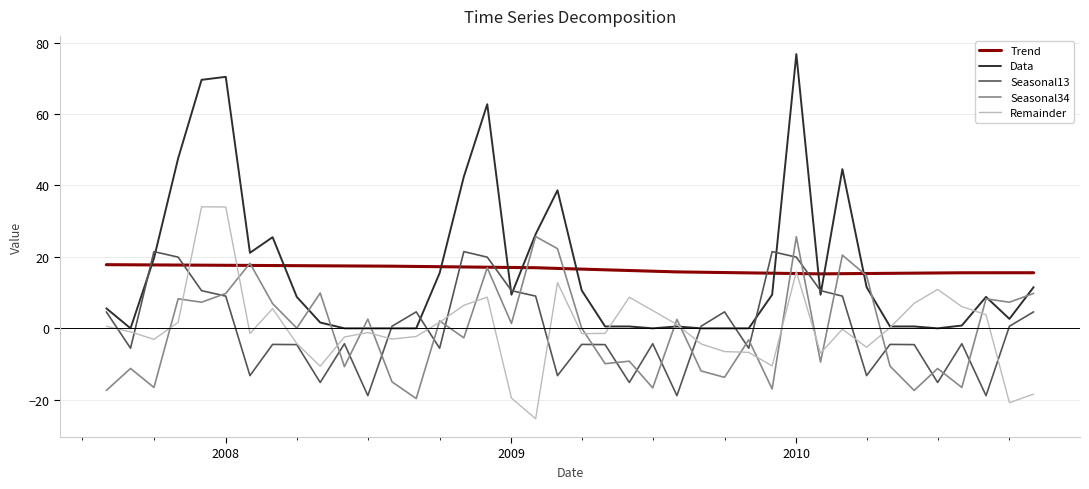

What is the minimum value shown in the chart?

-25.3